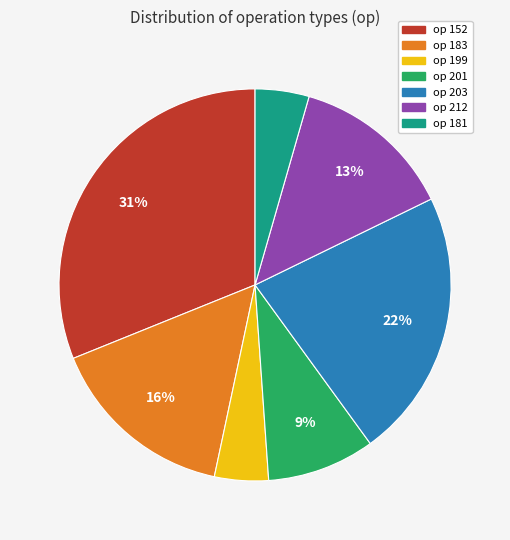

Is it true that op 212 is 13% of the pie?

True